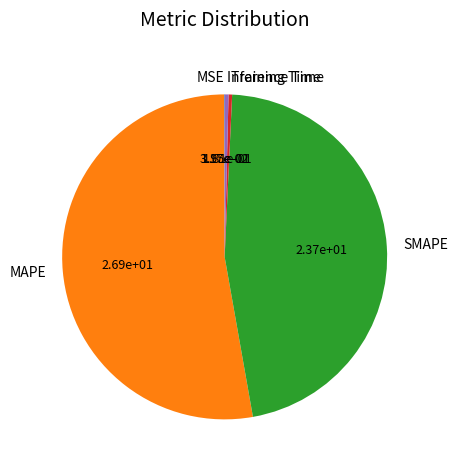

Is there a majority slice in this chart?

Yes